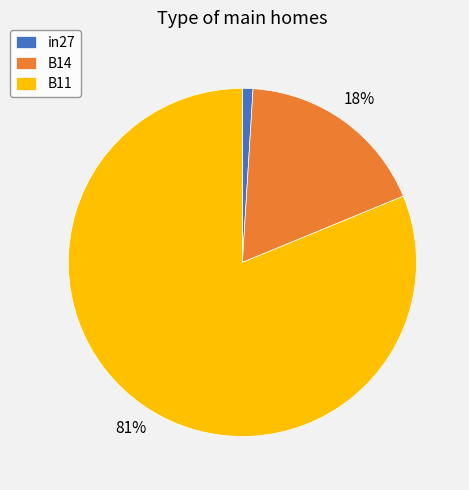

Do B14 and B11 together represent more than half of the pie?

Yes